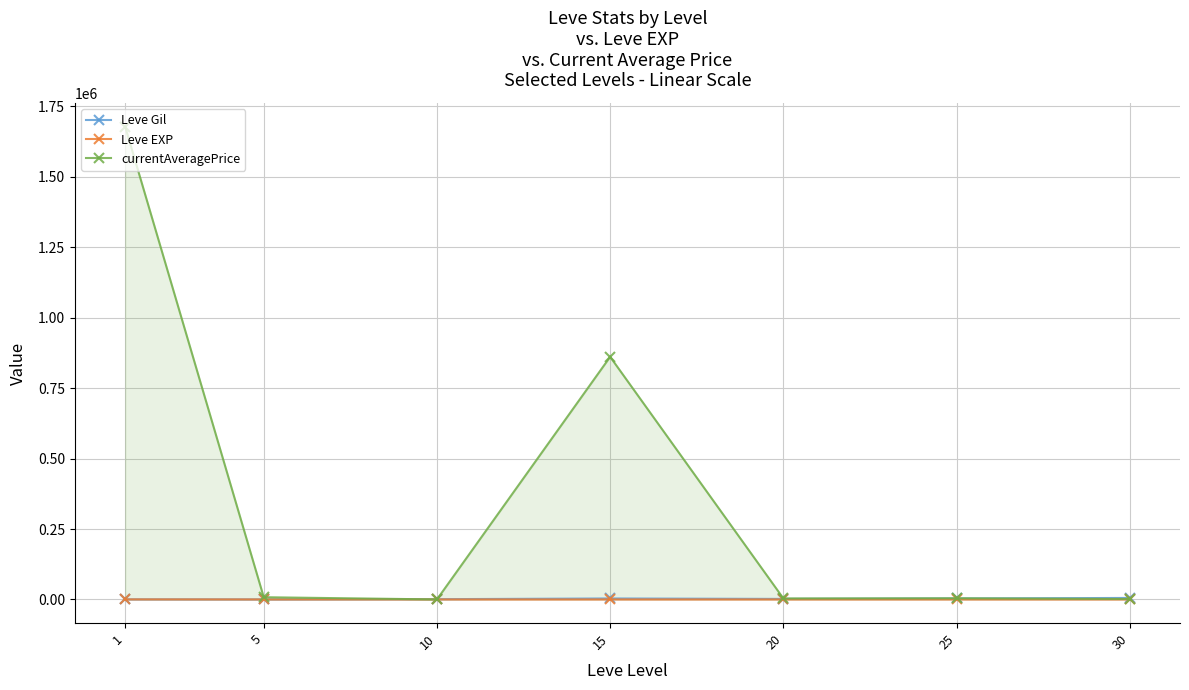

How many interior local valleys does the currentAveragePrice series have?

2